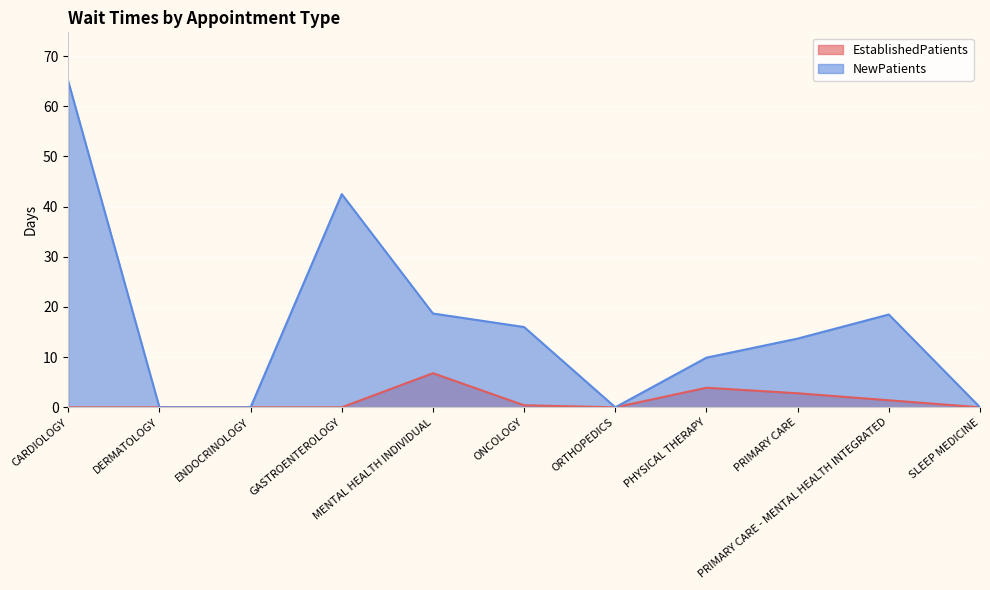

Between DERMATOLOGY and GASTROENTEROLOGY, which series saw the biggest shift?

NewPatients